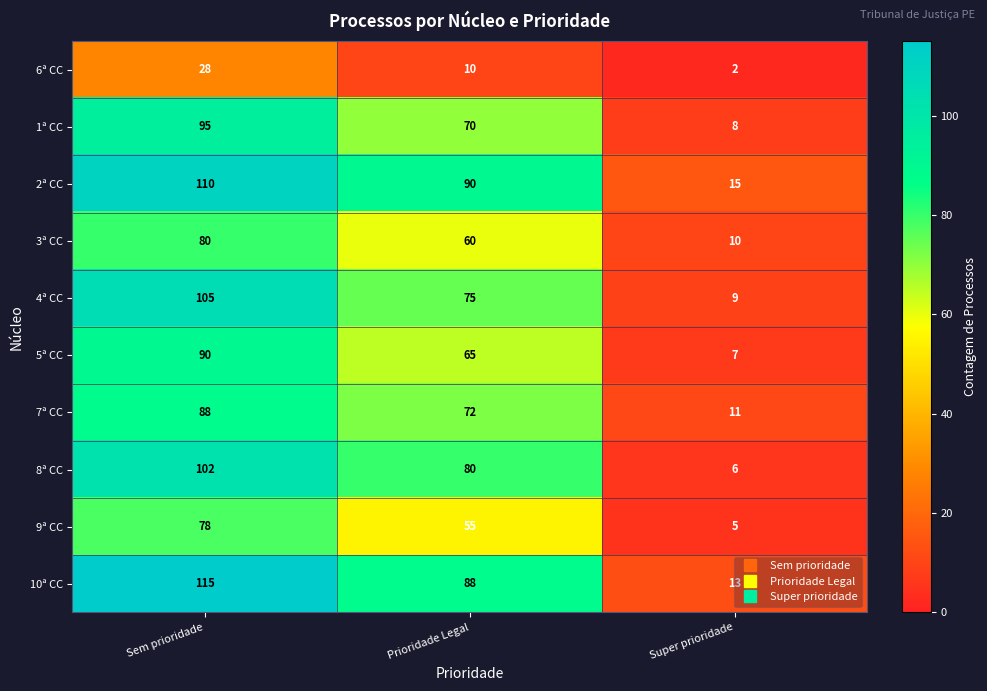

How many data points does each series have?

3